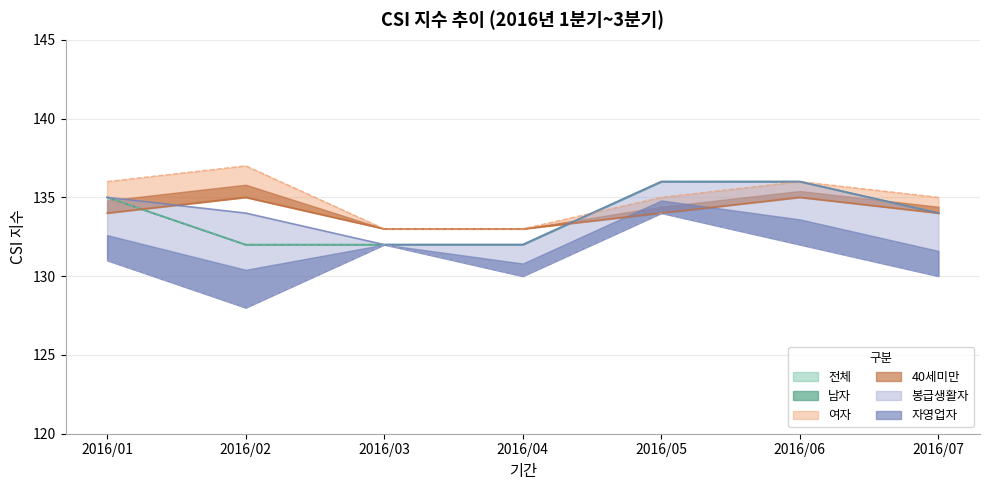

True or false: 남자 and 봉급생활자 intersect in this chart.

False